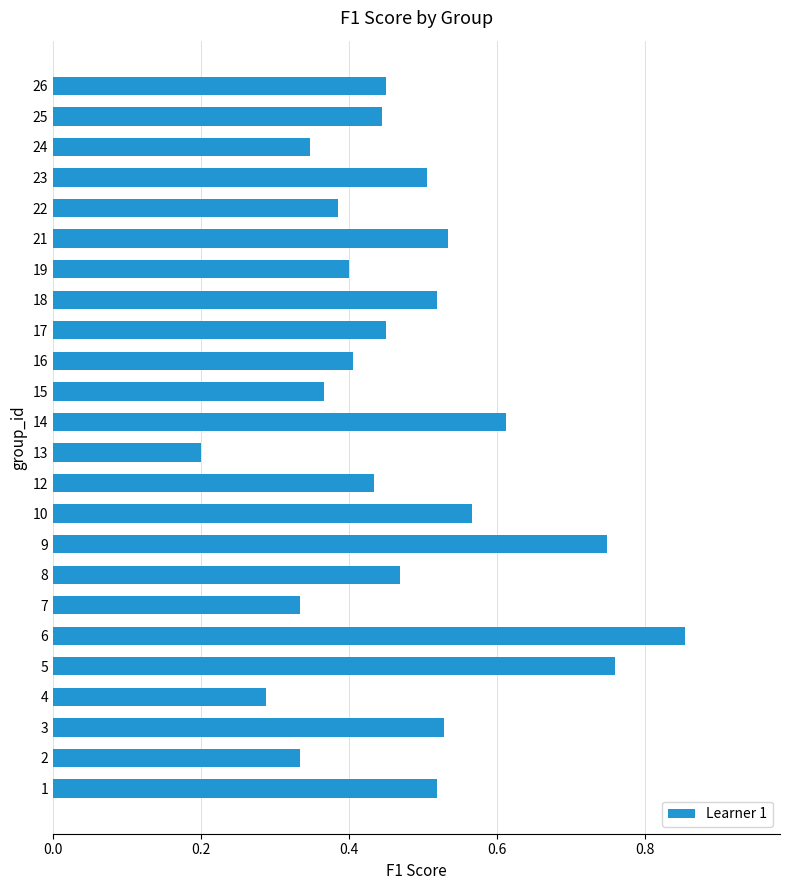

What is the sum of all values?

11.5